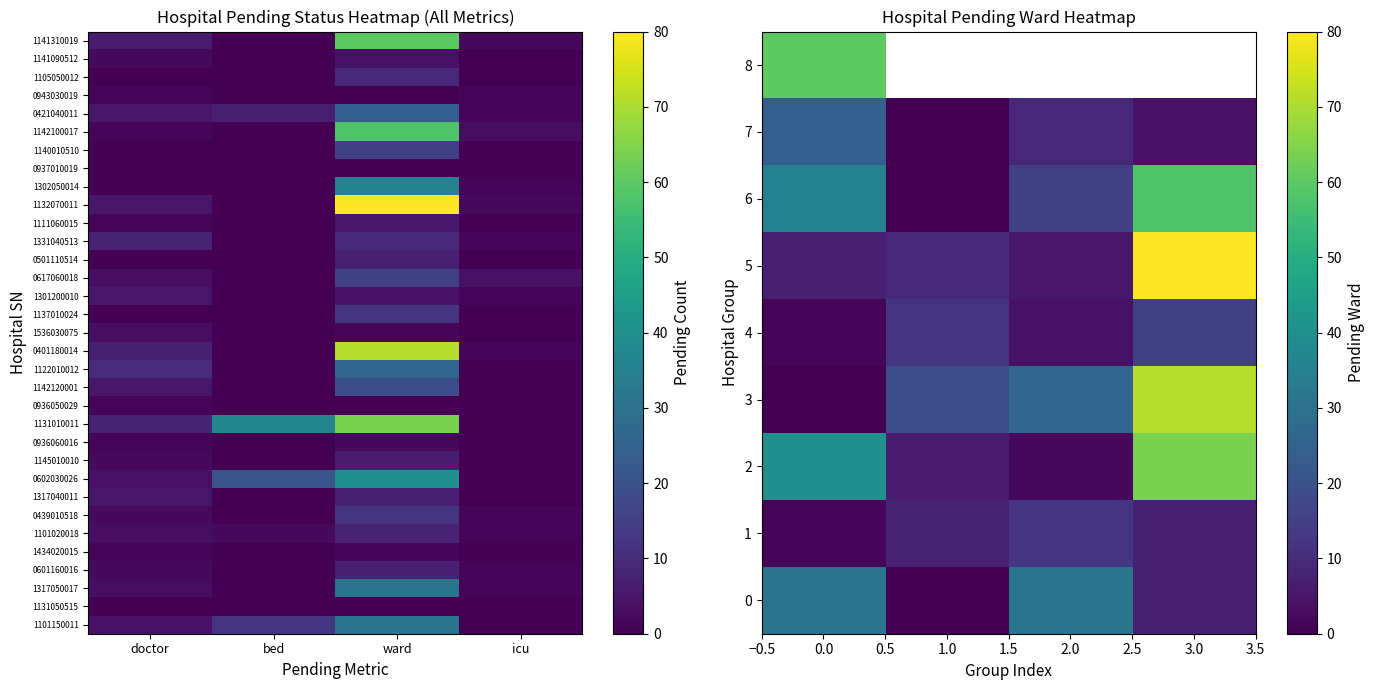

At which label does 0421040011 reach its peak?

ward